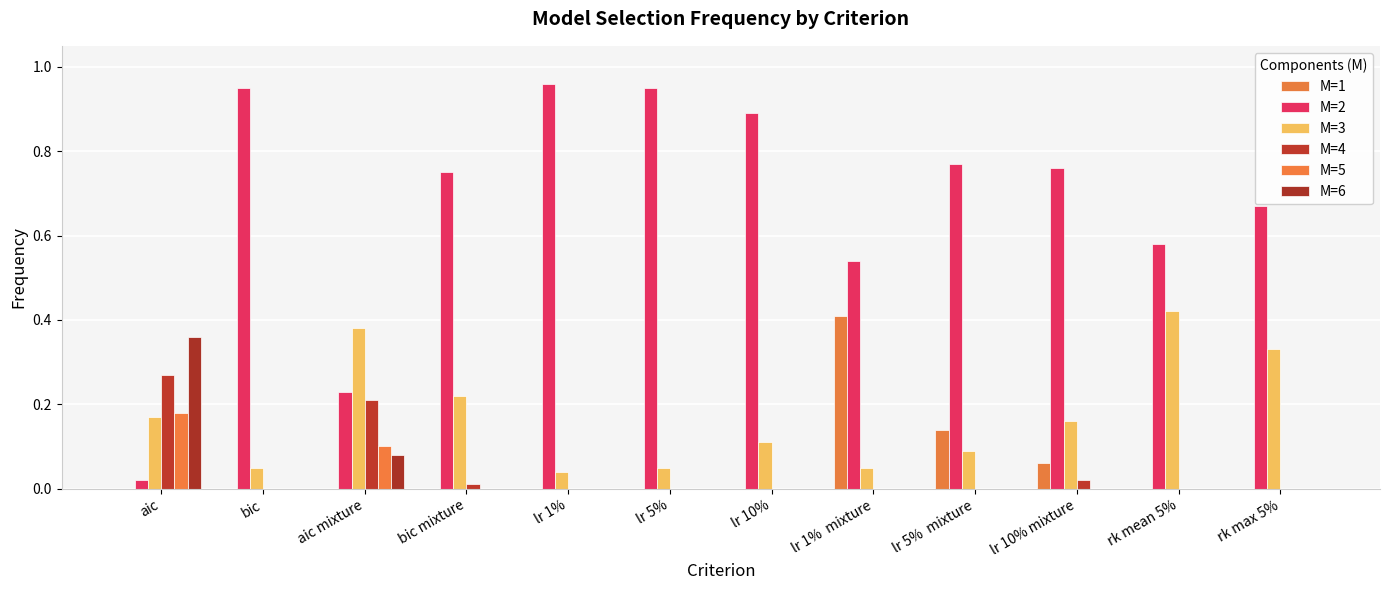

Count the number of data series in this chart.

6